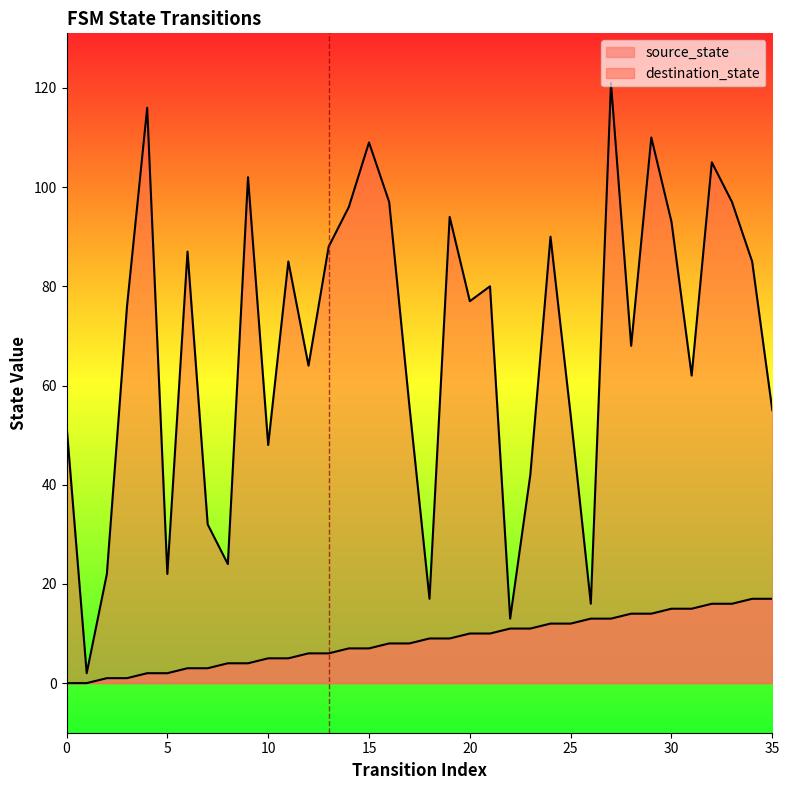

What are all the series names shown in the legend?

source_state, destination_state